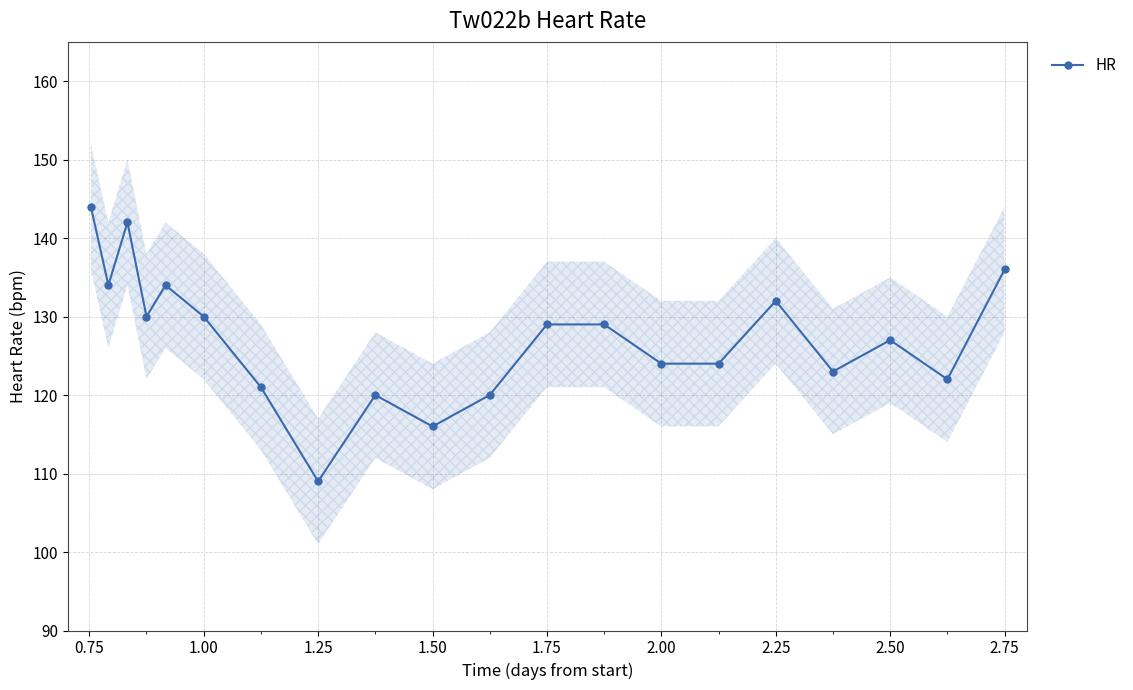

True or false: HR has more than 1 interior local peaks.

True